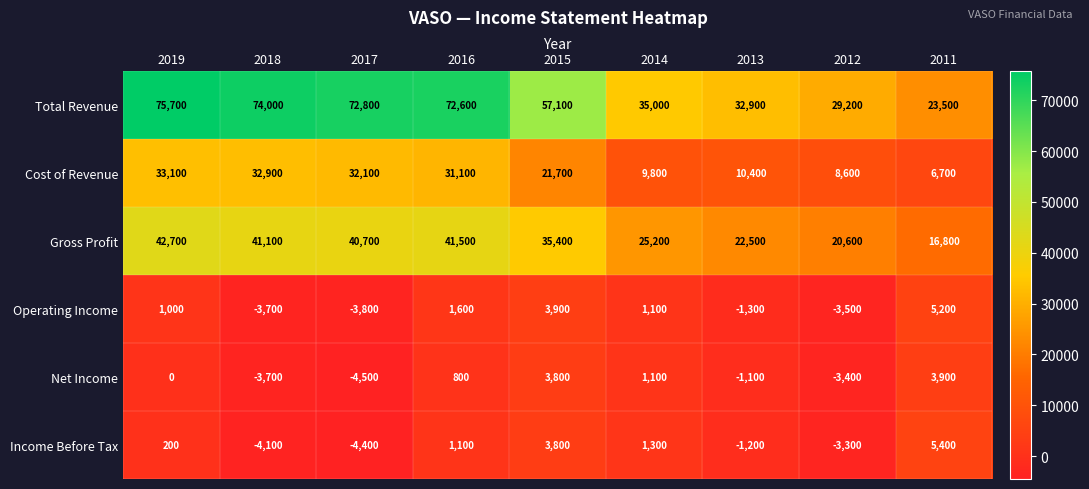

The value of Gross Profit at 2019 is 42700. True or false?

True